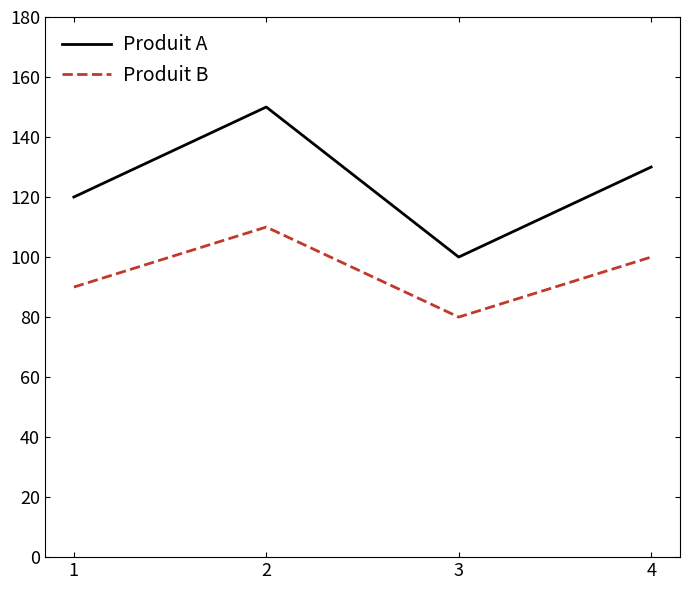

Rank the categories by Produit A value from highest to lowest.

2, 4, 1, 3